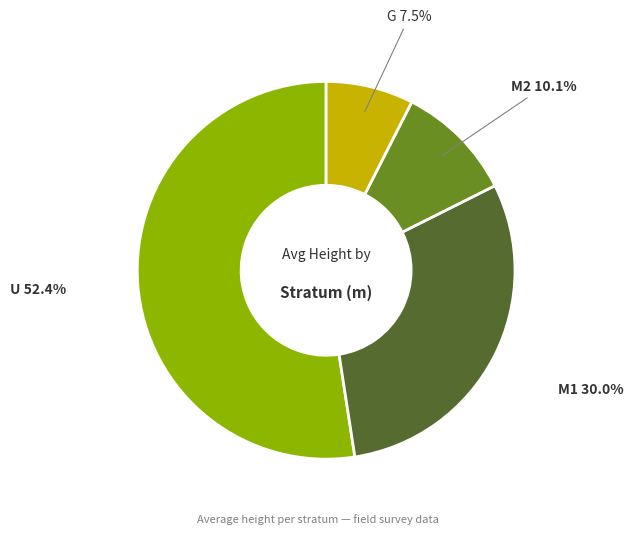

To the nearest percent, what portion does M1 represent?

30%